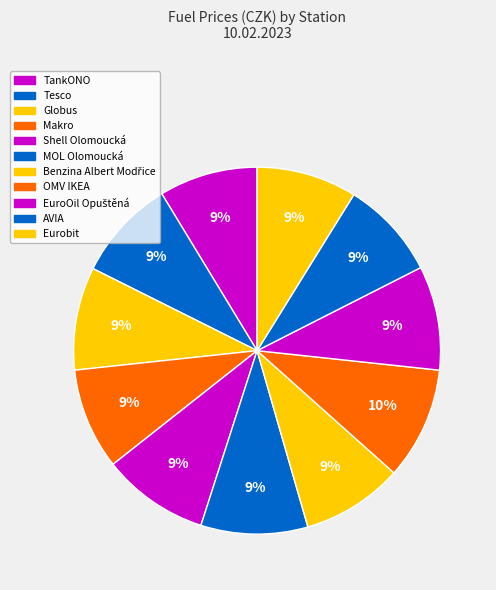

To the nearest percent, what is the combined percentage of Eurobit and EuroOil Opuštěná?

18%